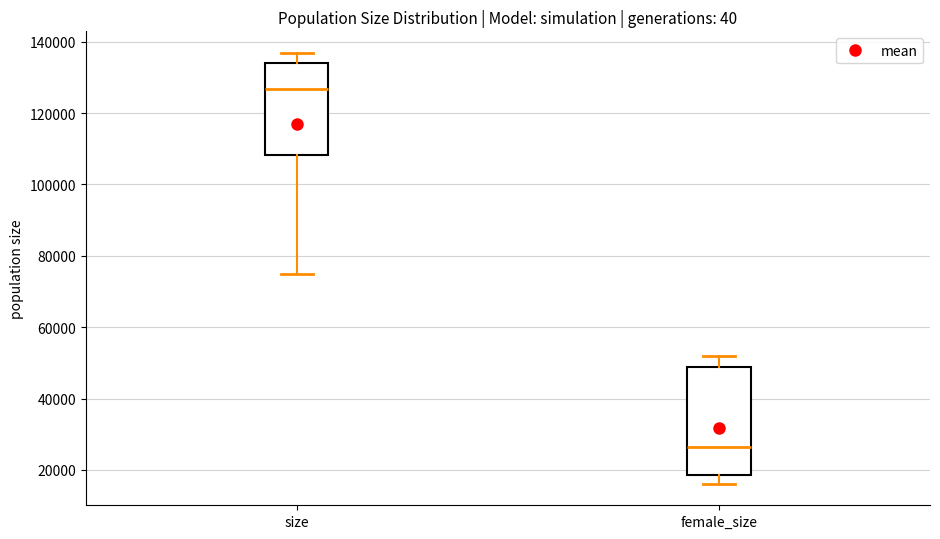

Where is the lower edge of the box for size on the y-axis? The values are not printed on the chart, so give them approximately, as read against the axis.

108000